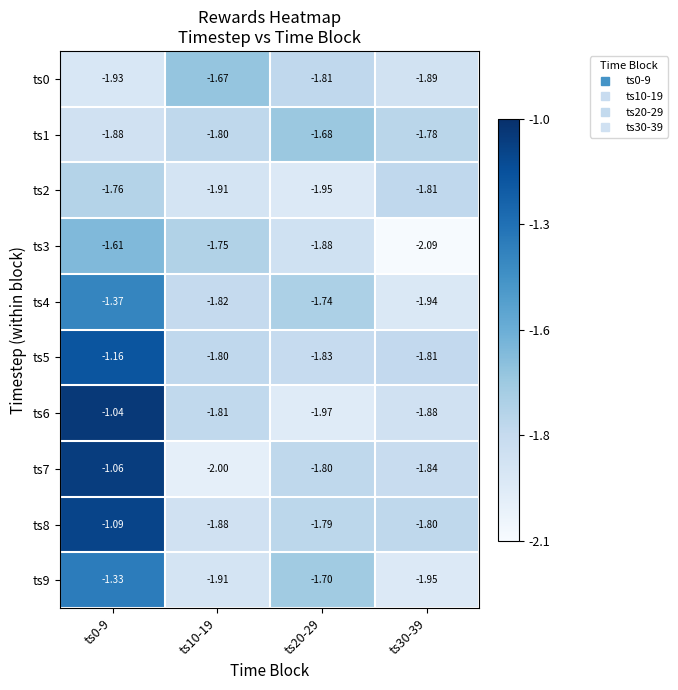

Which series has the widest spread of values?

ts7